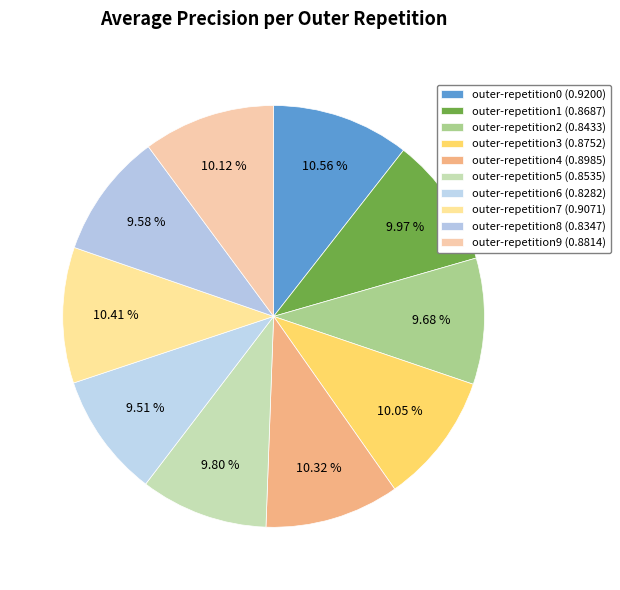

How many segments does this pie chart have?

10